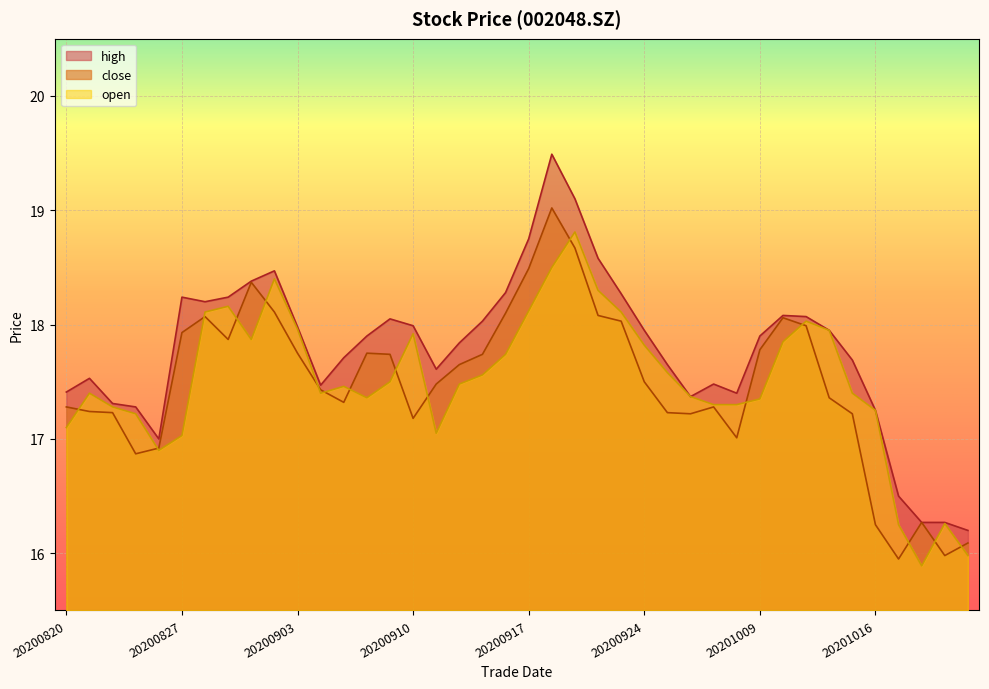

Which series has the largest total across all categories?

high